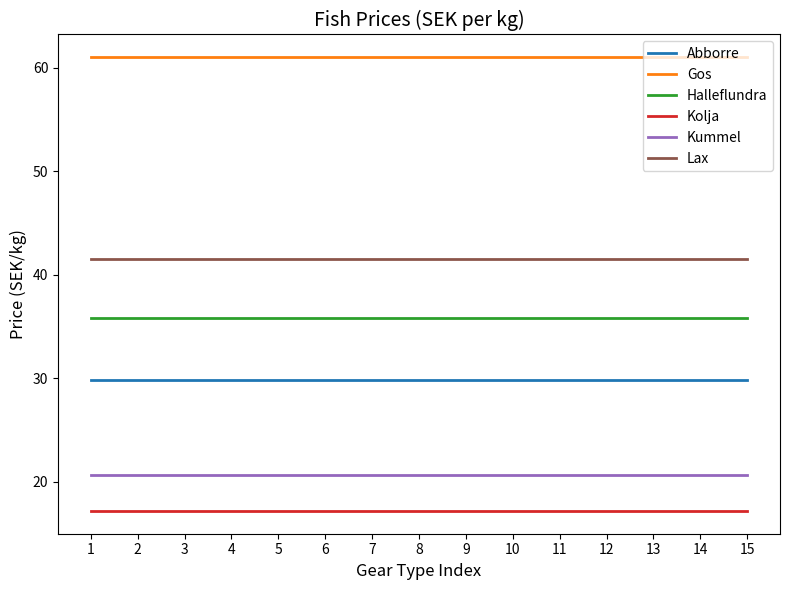

How many lines are shown in the chart?

6